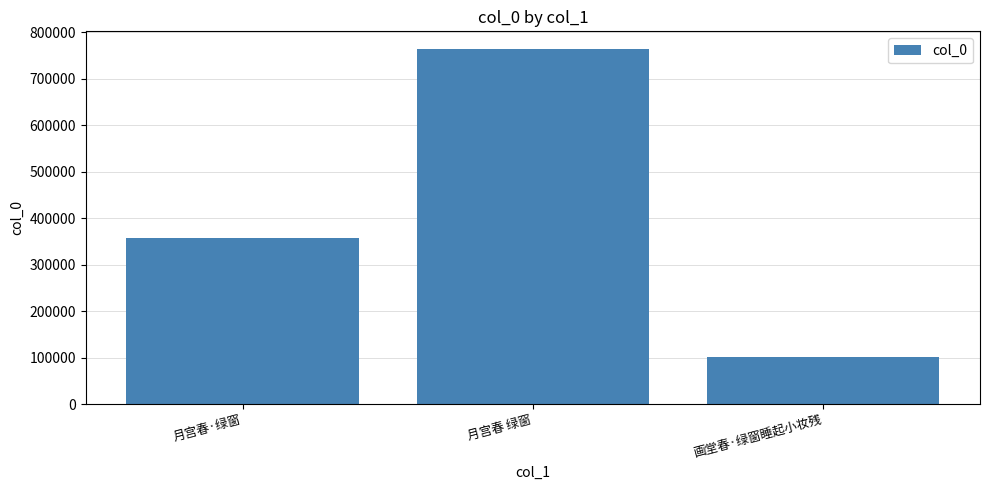

At which label is the value closest to 432658?

月宫春·绿窗